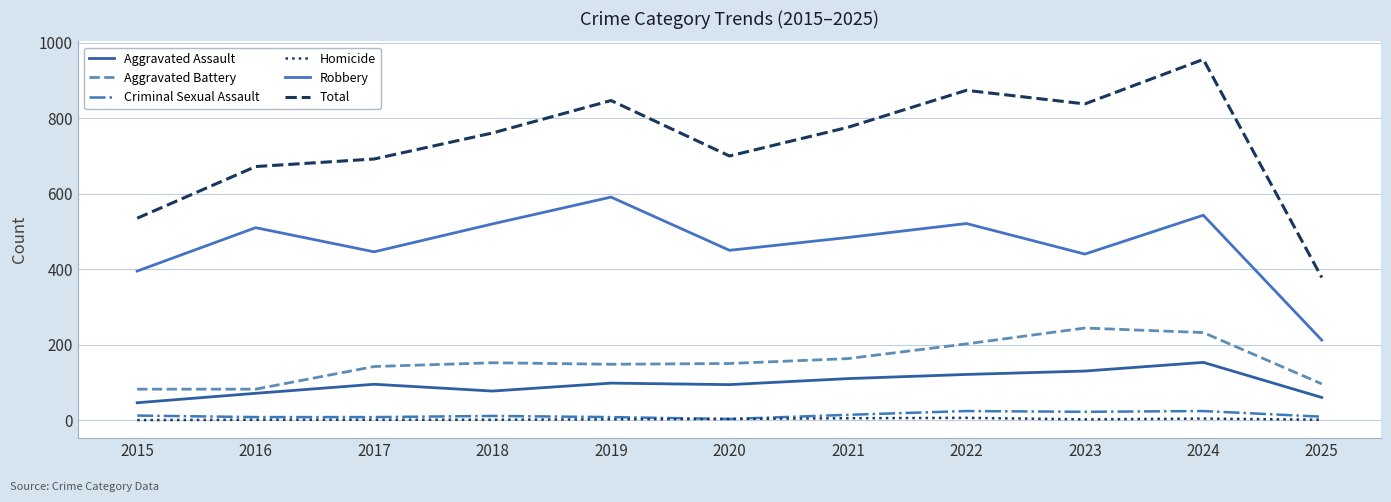

Which series has the widest spread of values?

Total